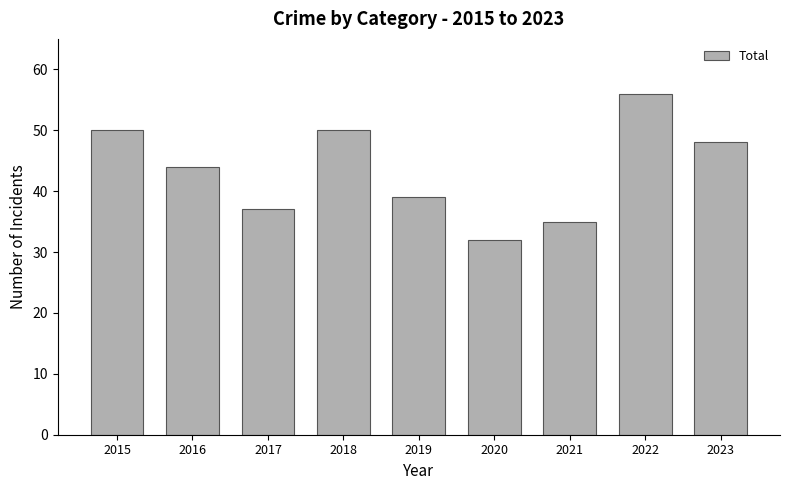

What is the sum of the values at 2016 and 2018?

94